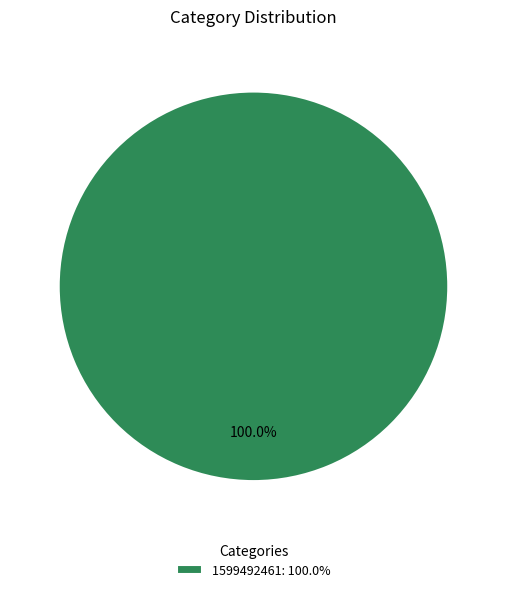

How many segments does this pie chart have?

1